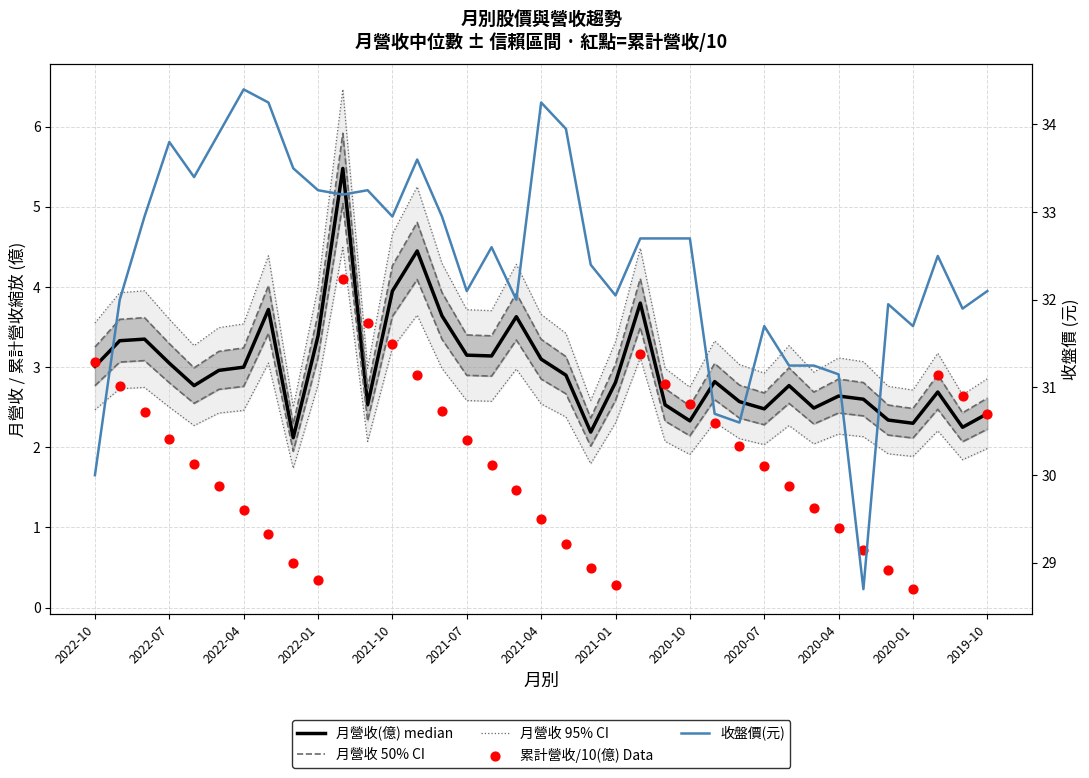

What is the total value across all series at 17?

45.3